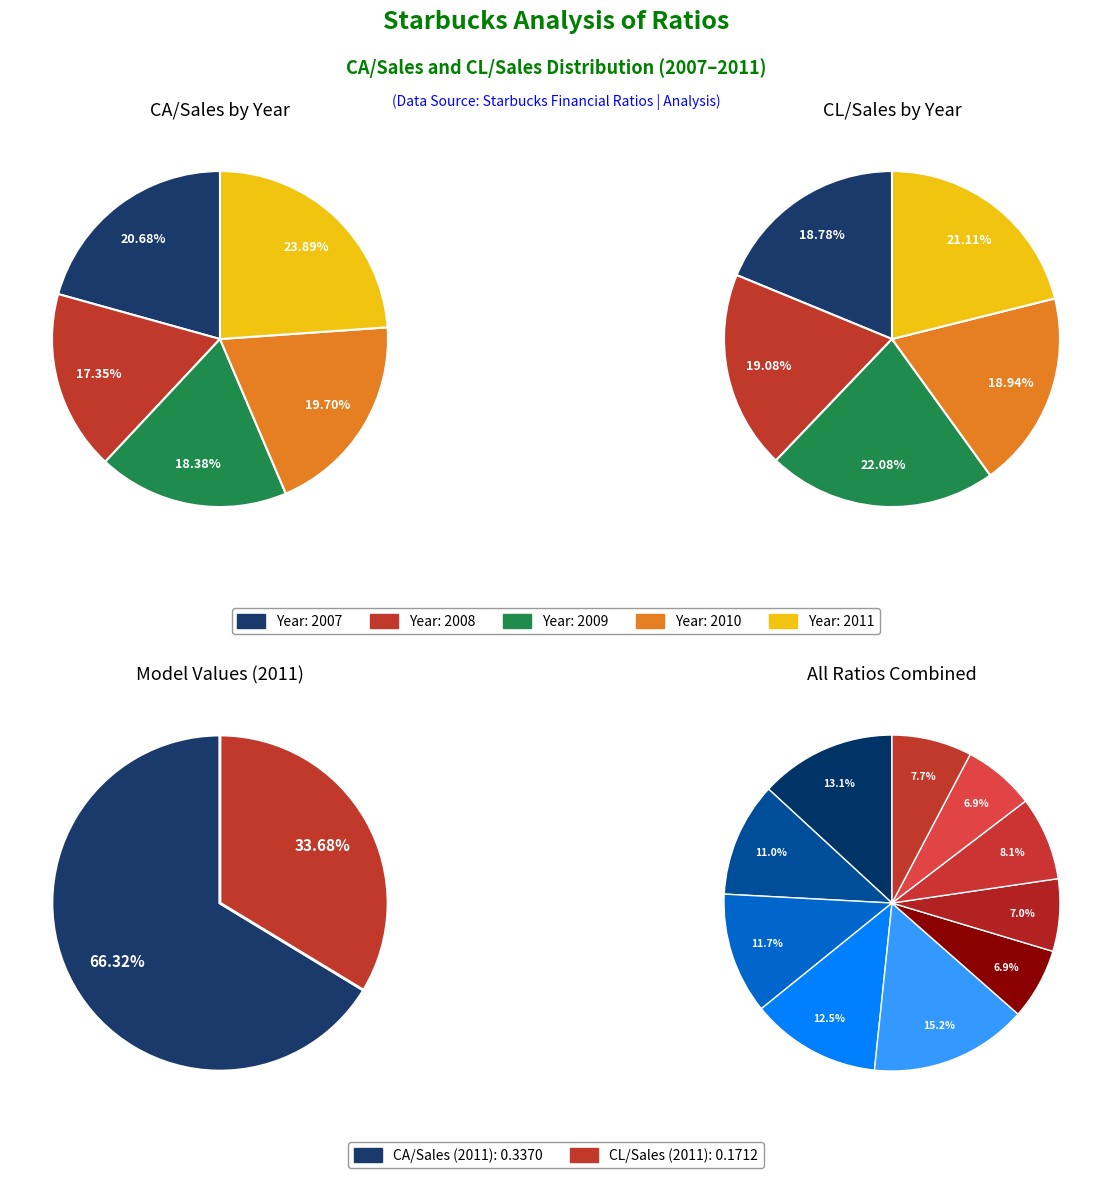

At 2008, list the series in order from smallest to largest.

CL/Sales, CA/Sales